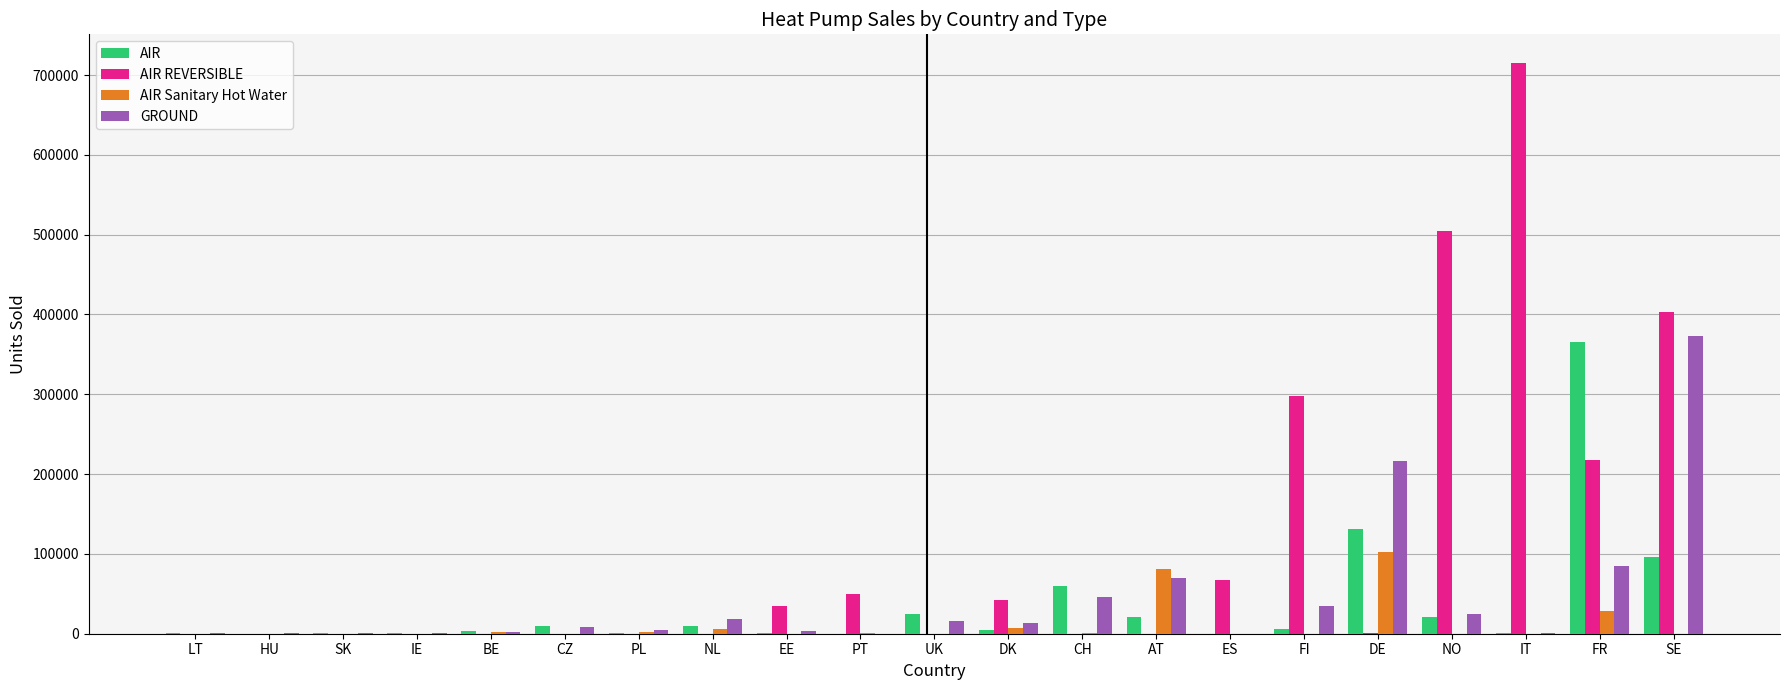

What is the difference between the AIR Sanitary Hot Water values at CZ and CH?

1477.0